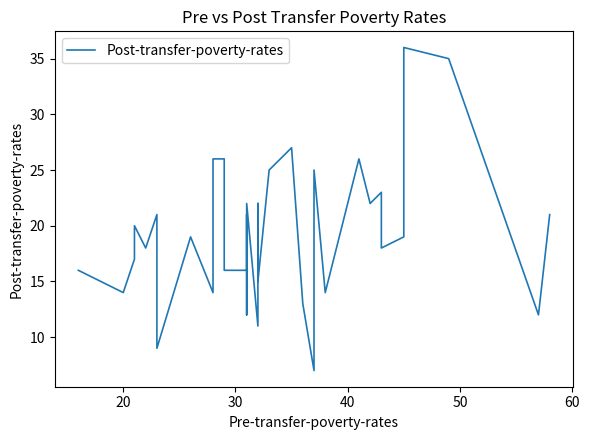

The chart shows a value of 25 at 40. True or false?

False